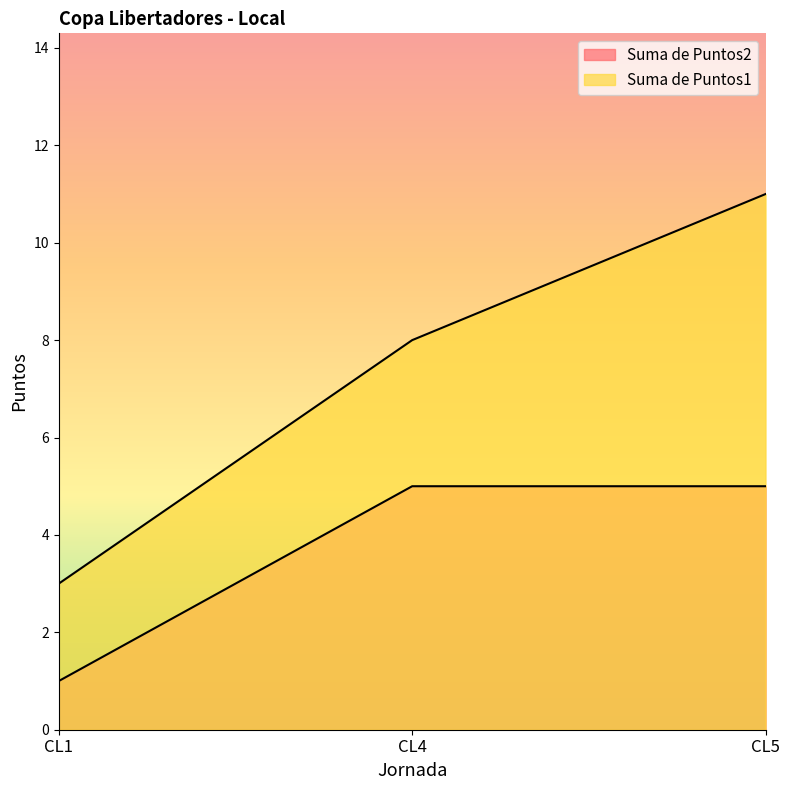

How many lines are shown in the chart?

2